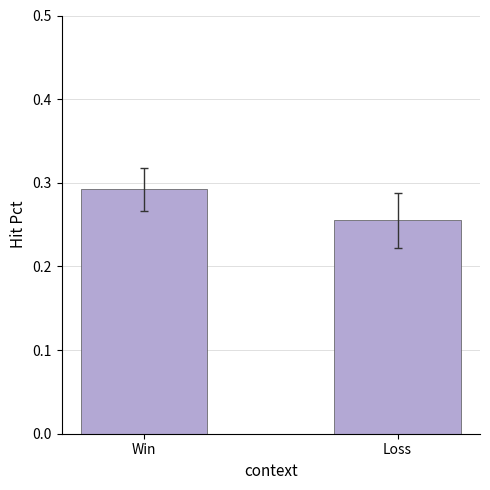

Which label corresponds to the smallest value in the chart?

Loss